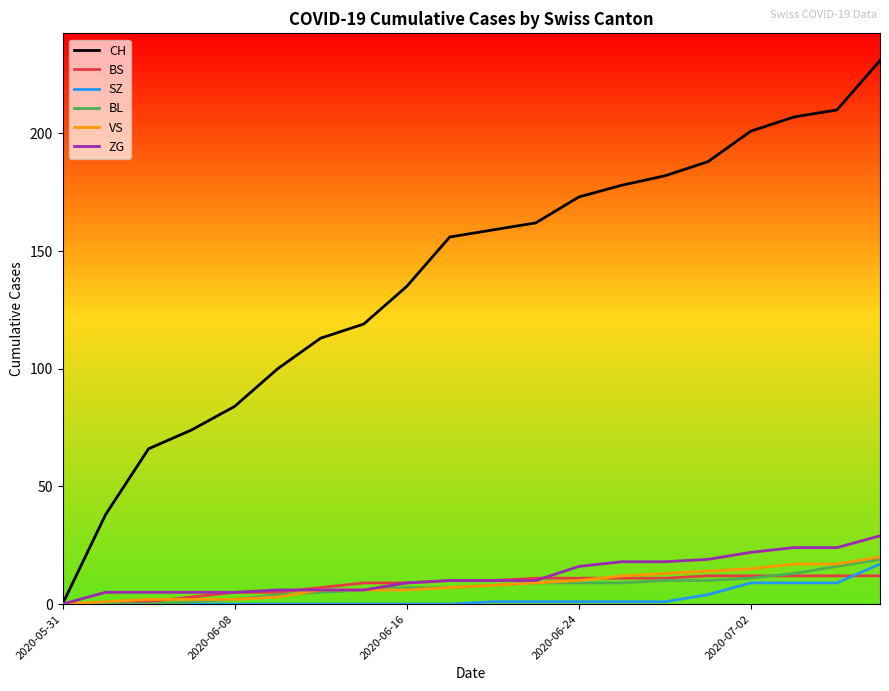

Which series has the widest spread of values?

CH